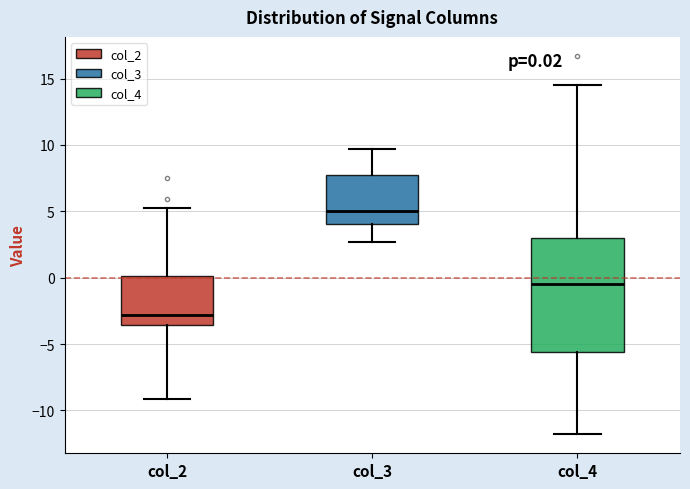

Which box is the tallest, from its lower edge to its upper edge?

col_4